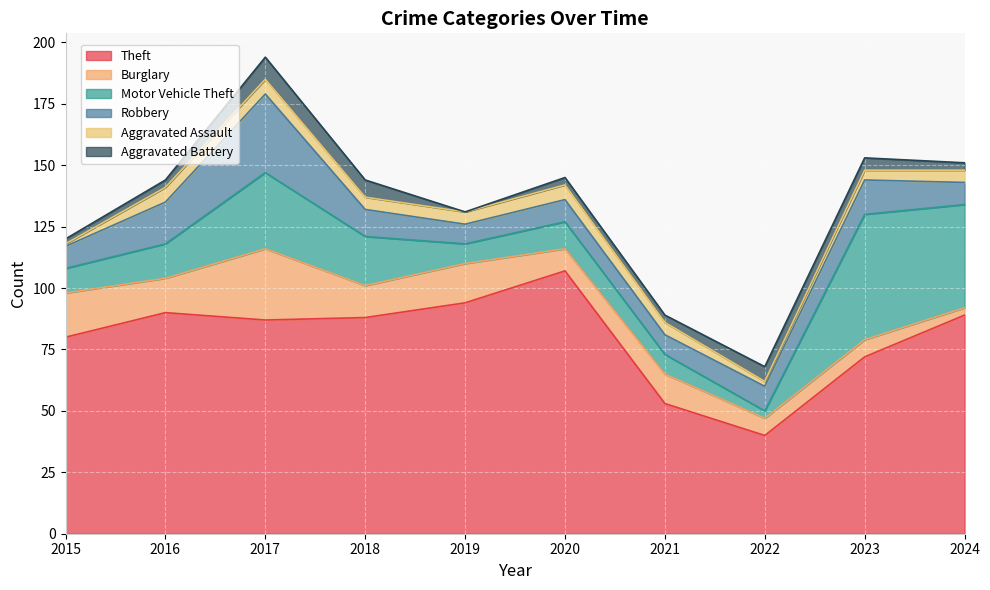

What is the difference between the Theft values at 2018 and 2023?

16